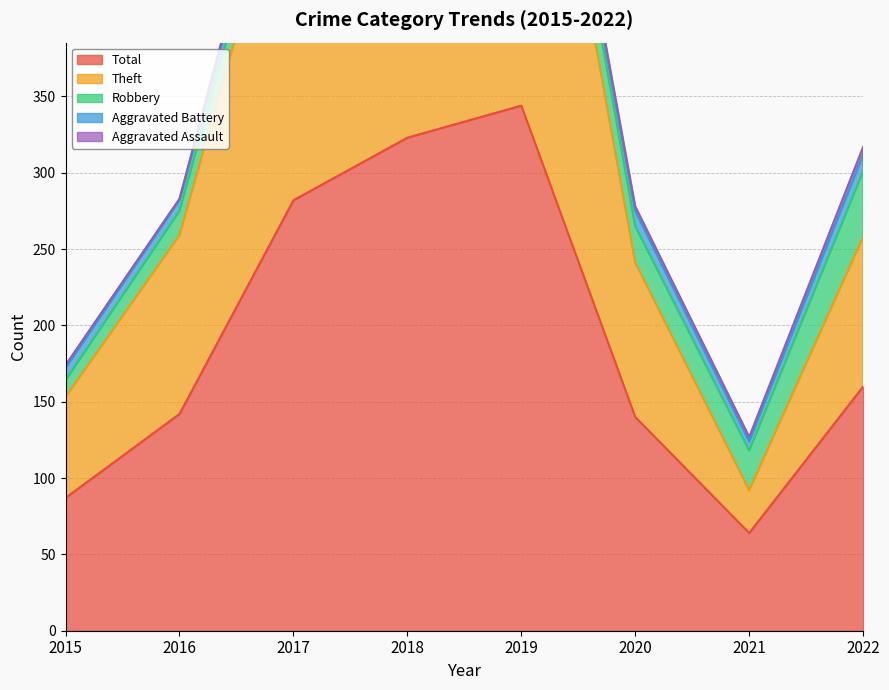

Which label corresponds to the largest value in the chart?

2019